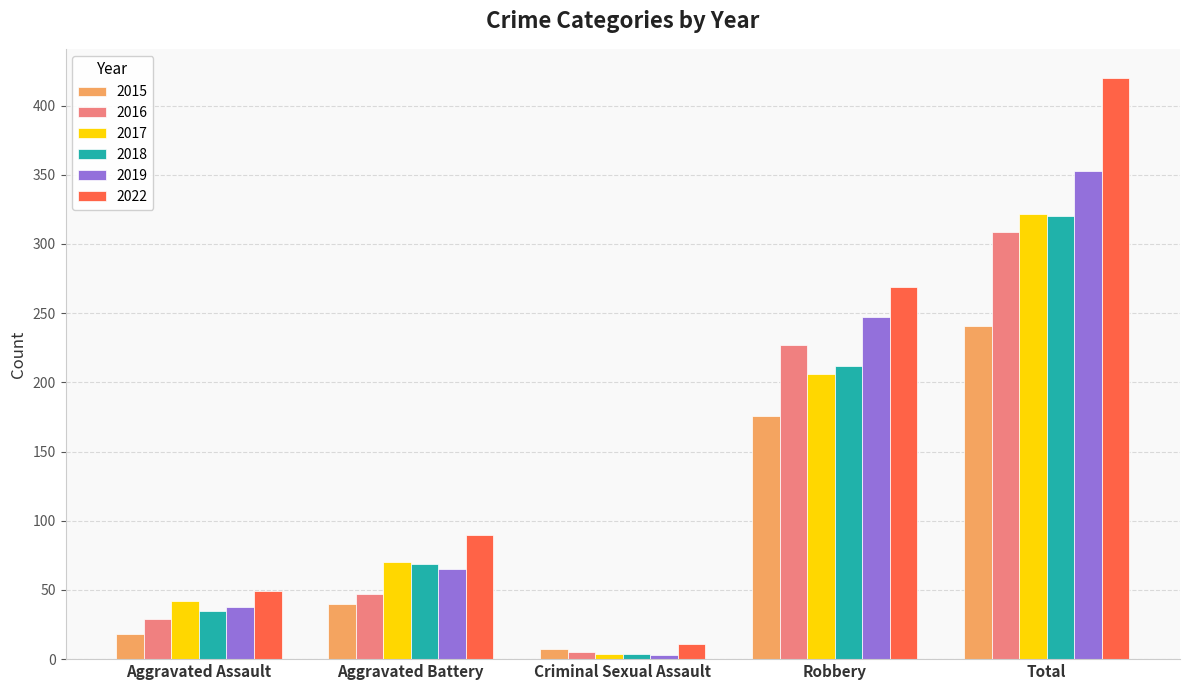

Is the value of 2016 at Aggravated Assault greater than the value of 2022 at Criminal Sexual Assault?

Yes